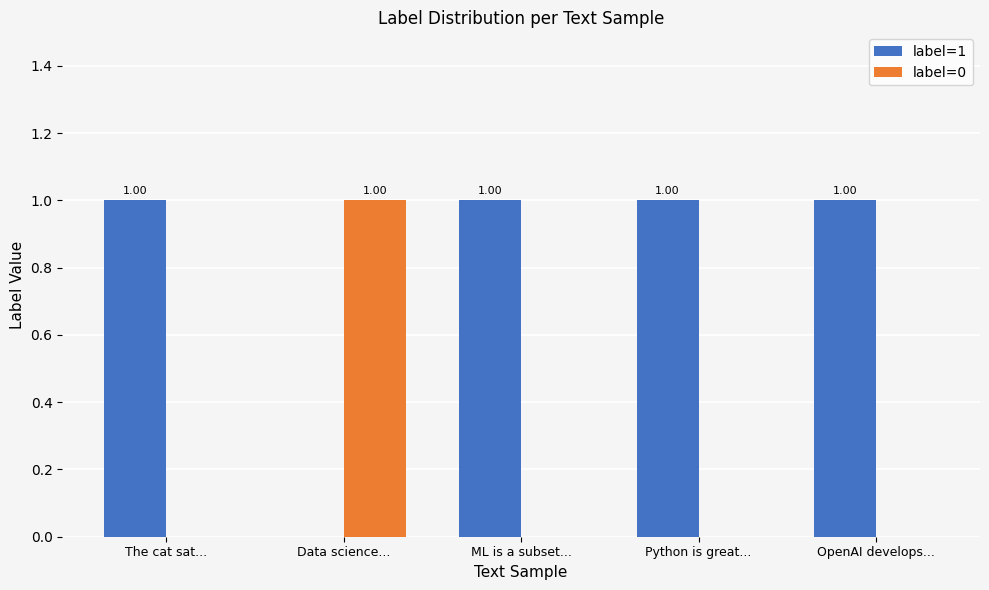

What are all the series names shown in the legend?

label=1, label=0